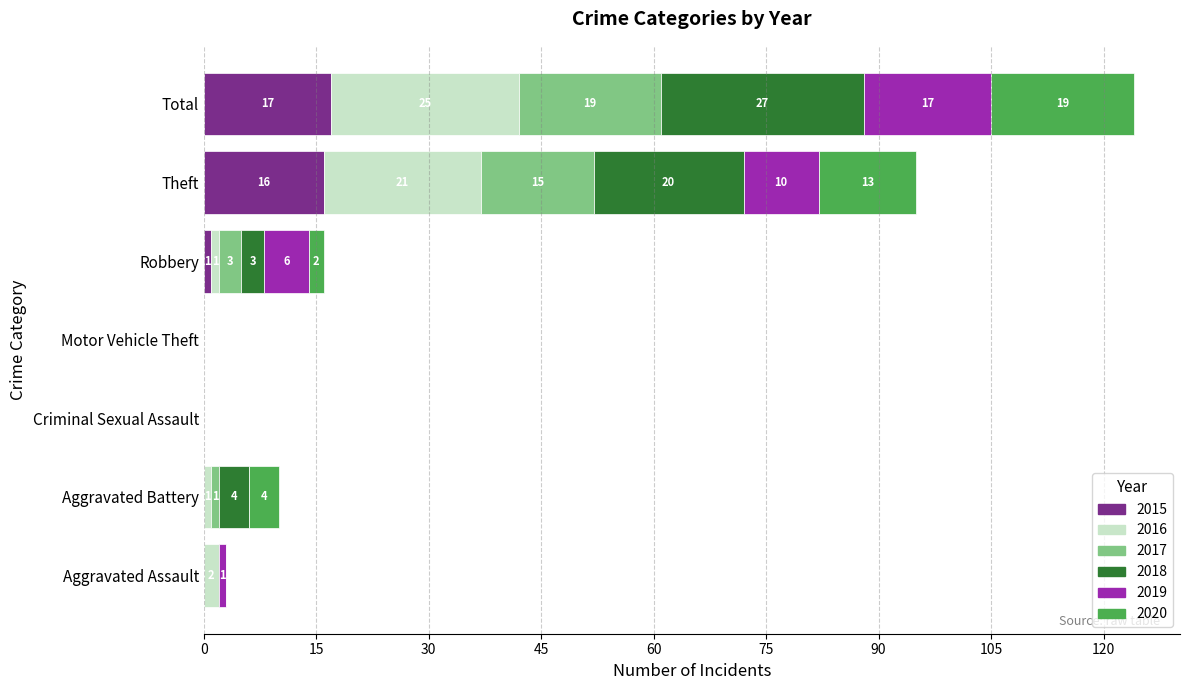

What is the total value across all series at Robbery?

16